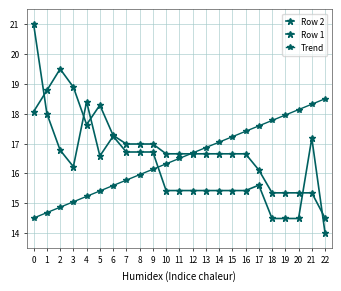

How many values in the Row 1 series are below 16?

5